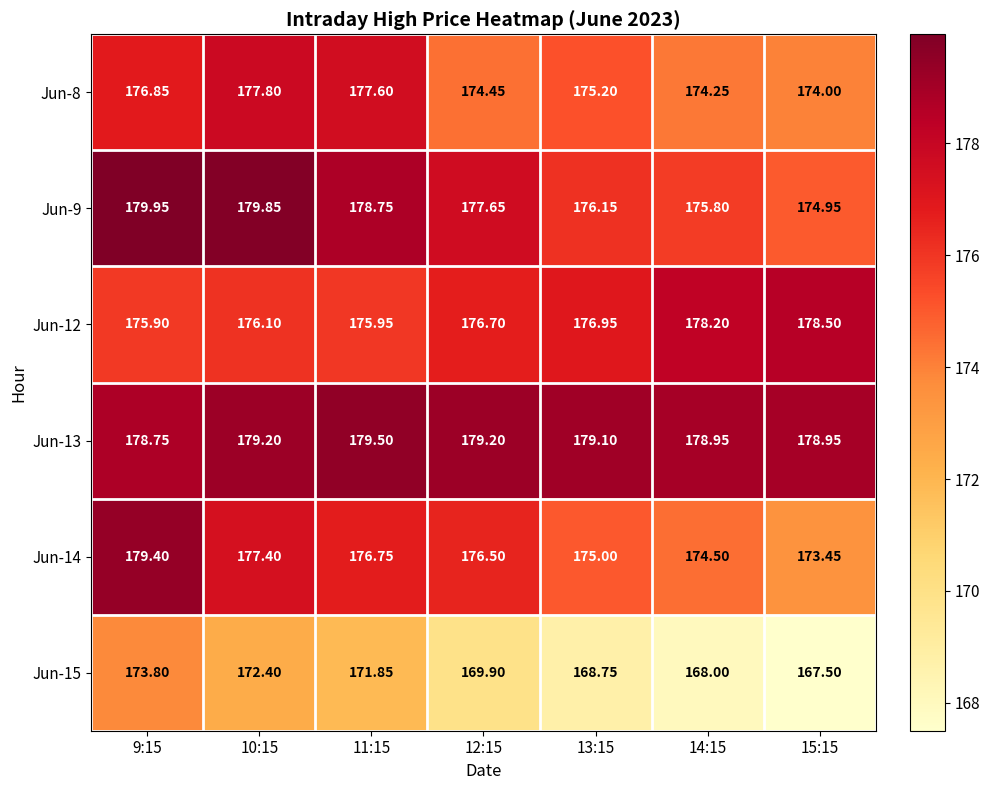

What is the smallest value displayed?

167.5